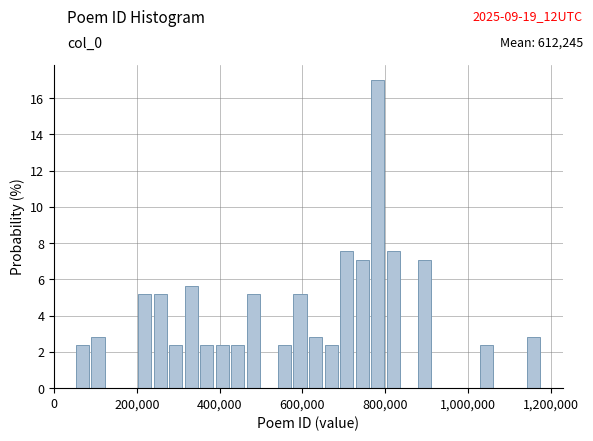

Around what value on the x-axis is the tallest bar? Give the approximate position of its centre, as read against the axis.

780000